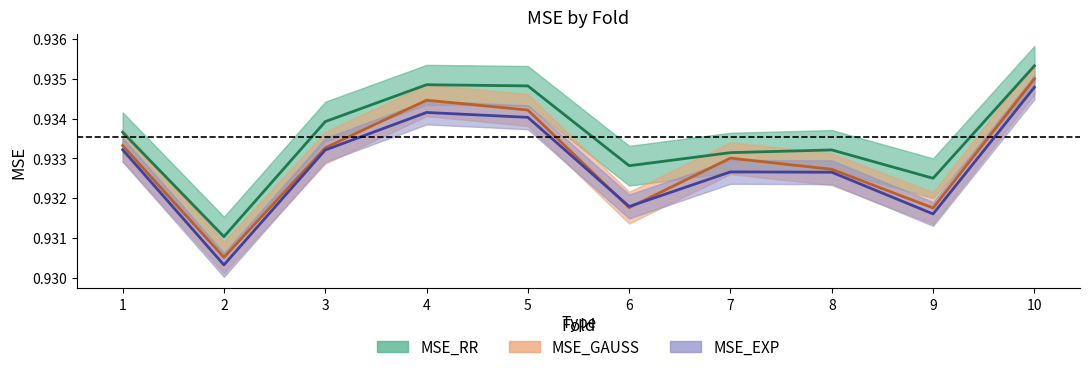

Where is the first local maximum for MSE_GAUSS?

4